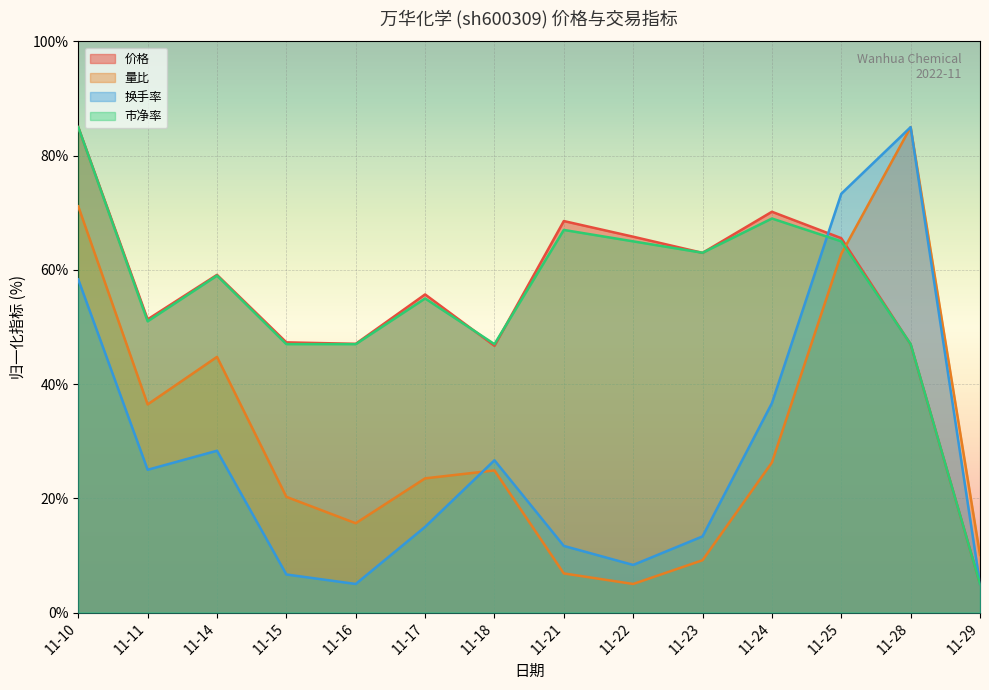

Between 11-11 and 11-29, which is larger?

11-11